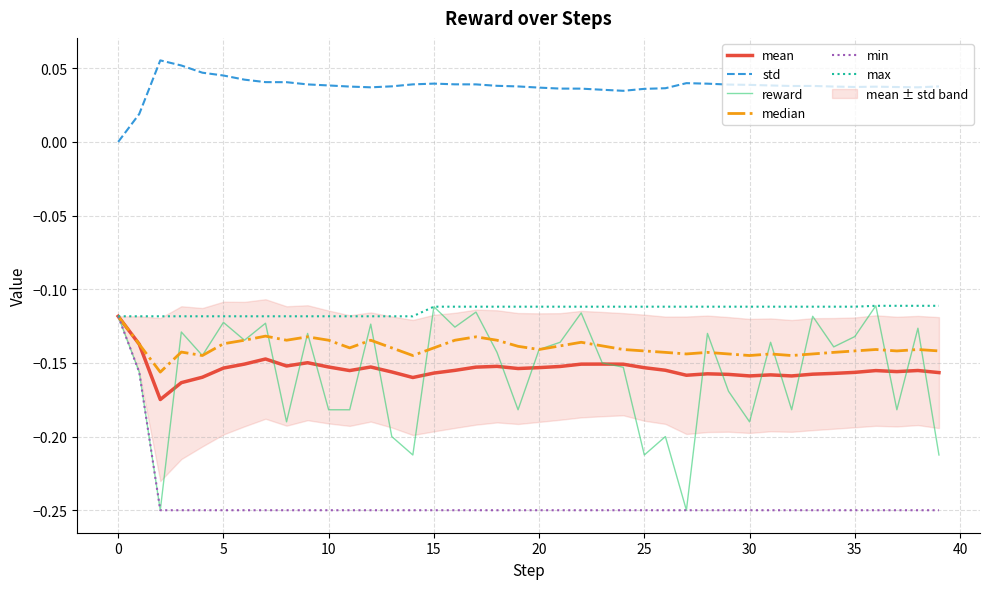

The value of std at 25 is 0.1. True or false?

False